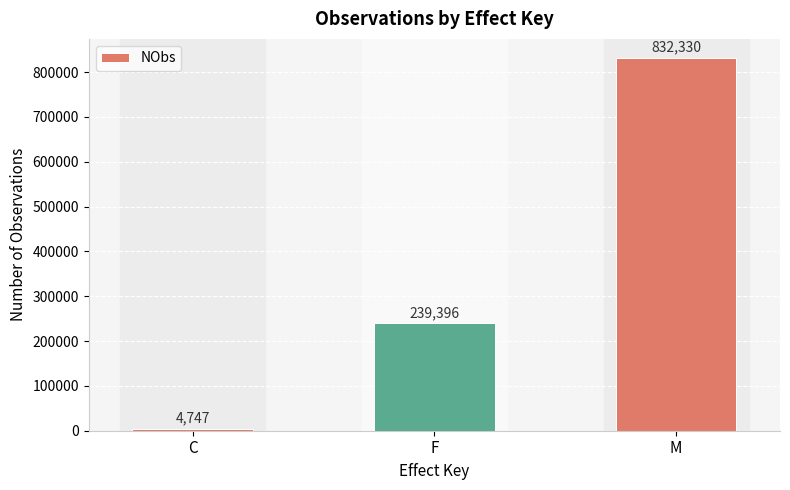

What is the sum of the values at C and M?

837077